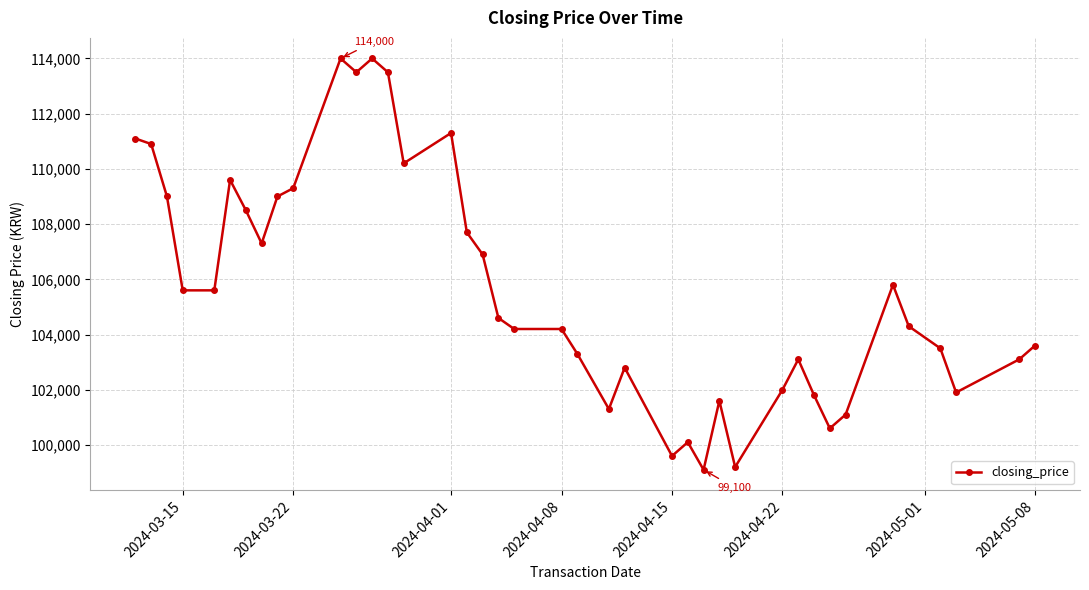

What is the greatest value displayed?

114000